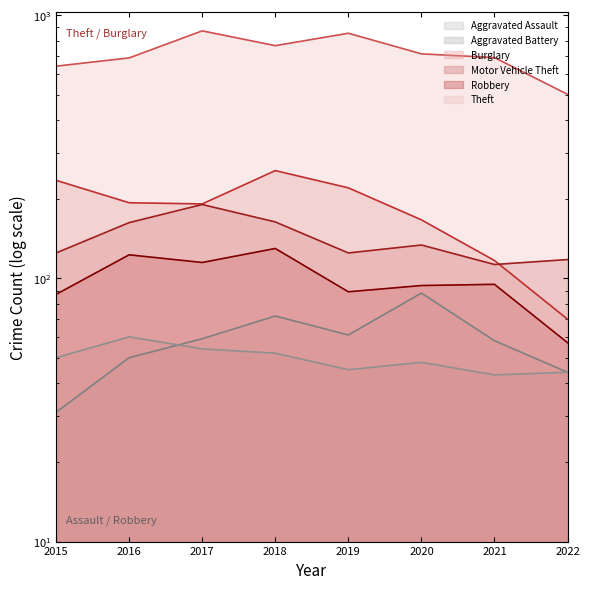

Which series ends up on top after the final intersection of Aggravated Assault and Aggravated Battery?

Aggravated Assault